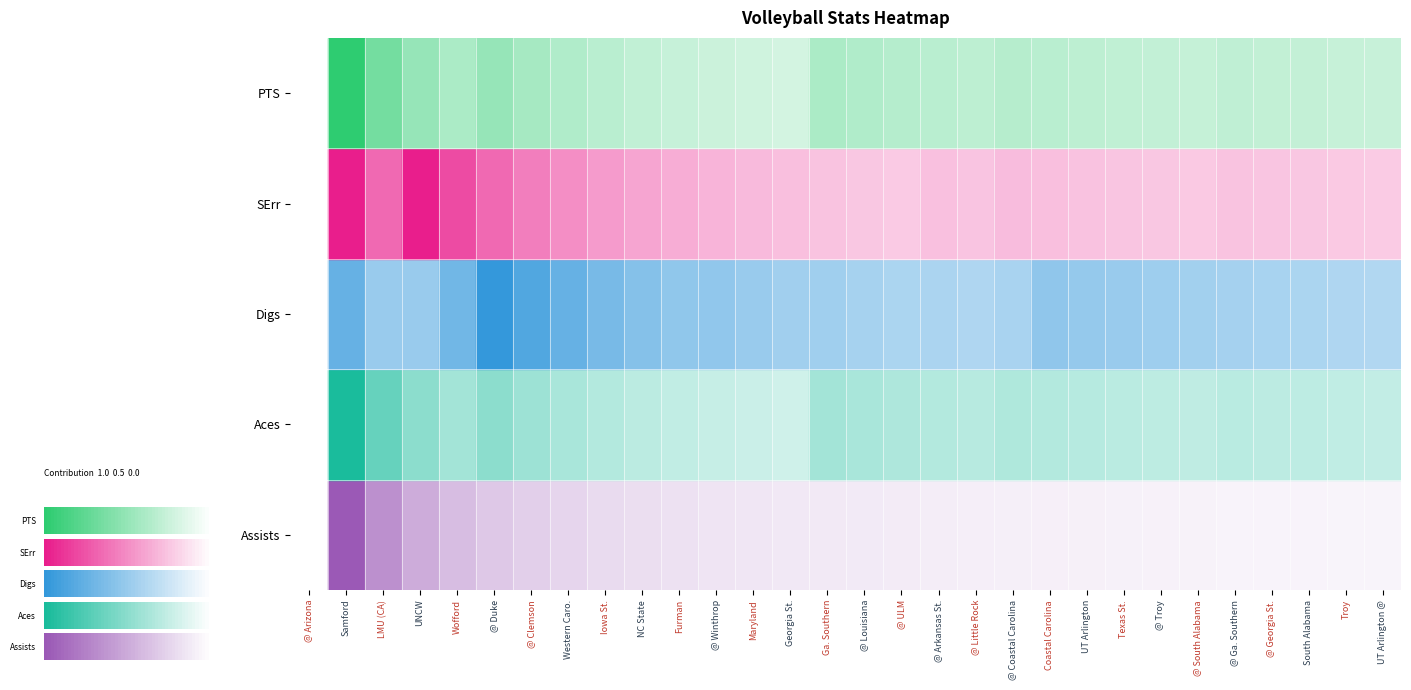

Rank the categories by PTS value from highest to lowest.

Samford, LMU (CA), UNCW, @ Duke, @ Clemson, Wofford, Ga. Southern, Western Caro., @ Louisiana, @ ULM, @ Coastal Carolina, Iowa St., @ Arkansas St., Coastal Carolina, UT Arlington, @ Little Rock, @ Ga. Southern, Texas St., NC State, @ Georgia St., @ Troy, South Alabama, @ South Alabama, Troy, Furman, UT Arlington @, @ Winthrop, Maryland, Georgia St., @ Arizona